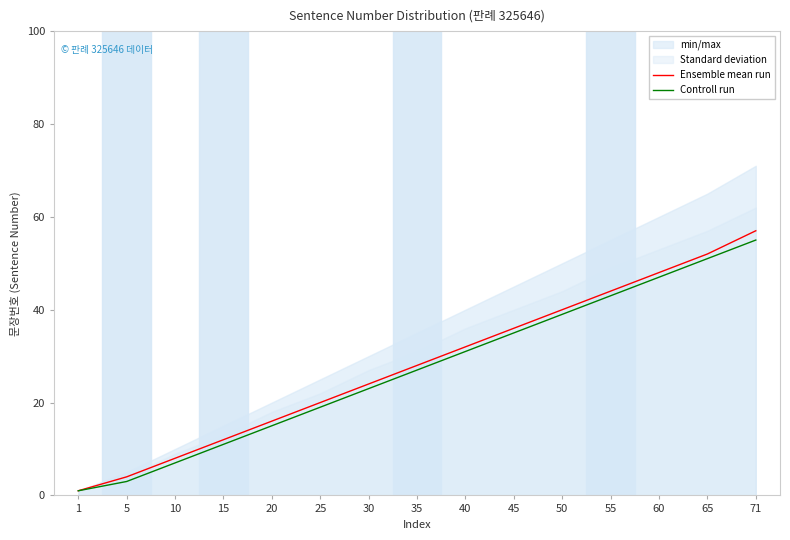

Rank the categories by Ensemble mean run value from highest to lowest.

71, 65, 60, 55, 50, 45, 40, 35, 30, 25, 20, 15, 10, 5, 1